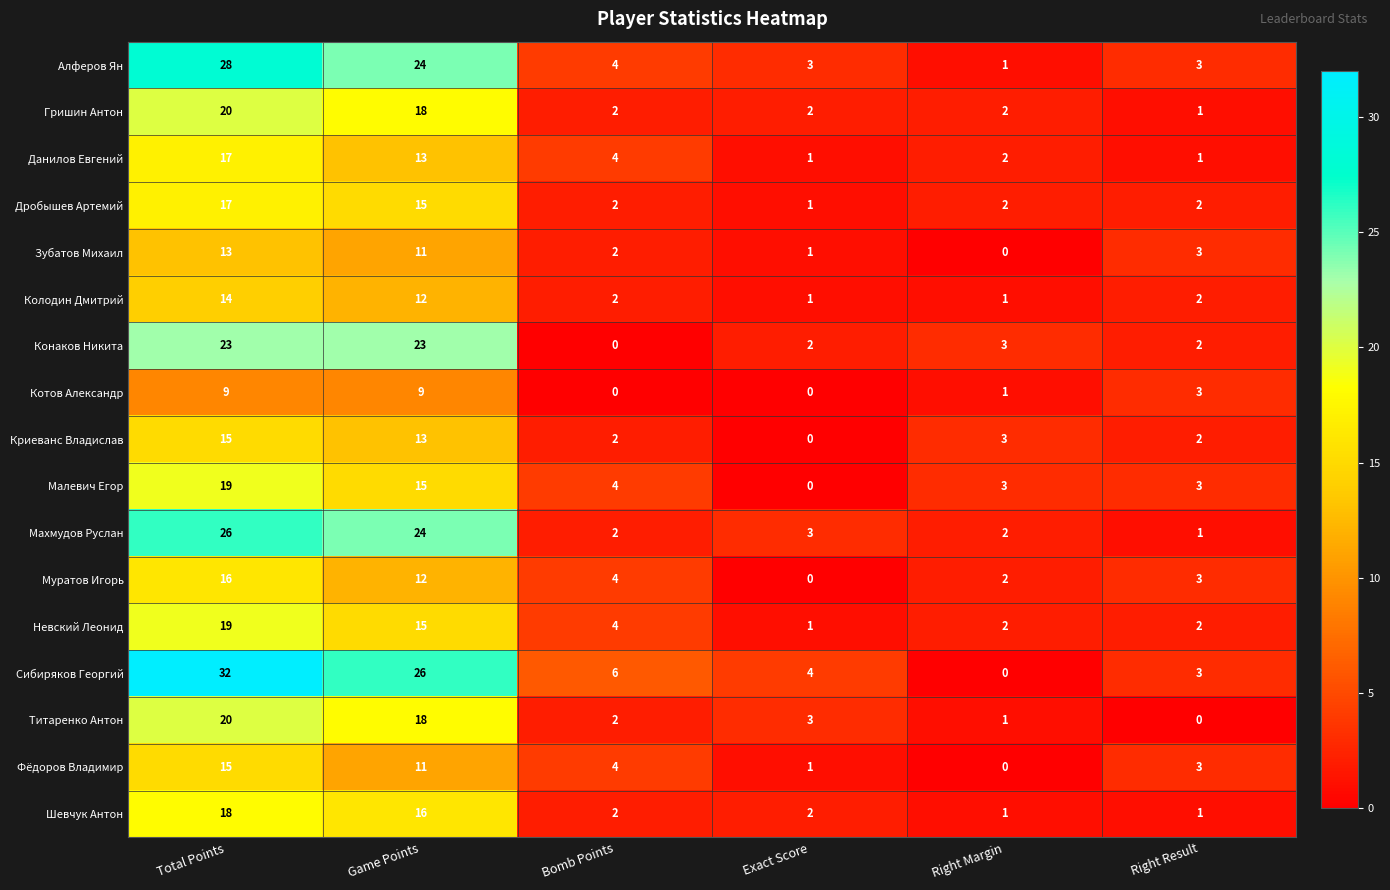

Which series has the widest spread of values?

Сибиряков Георгий